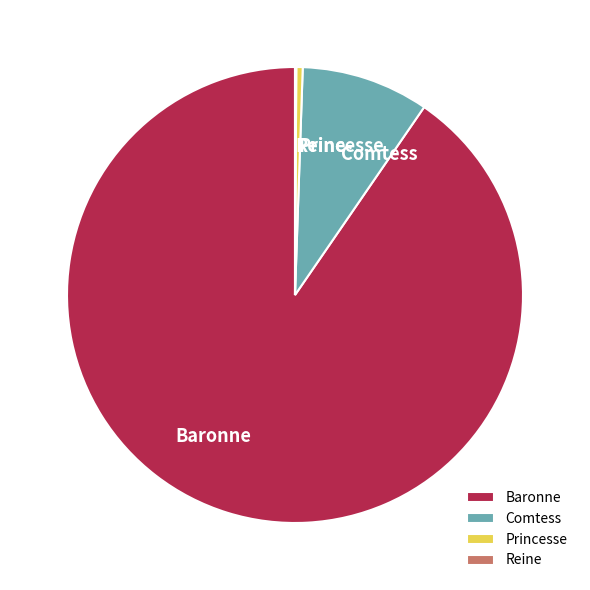

Does any single category account for the majority?

Yes